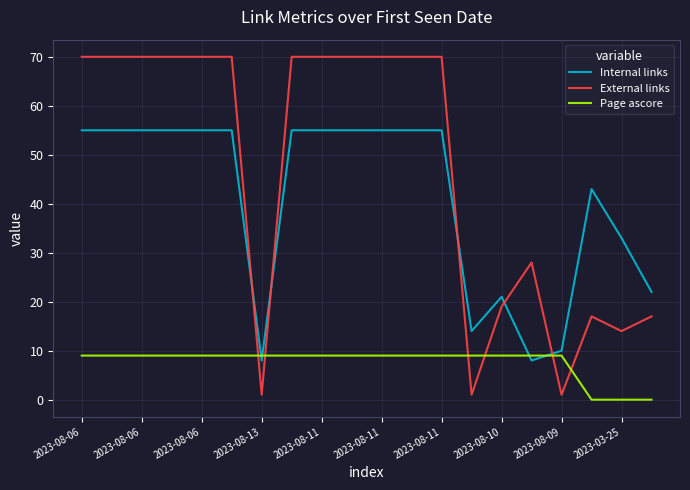

What is the difference between the maximum and minimum values in the Internal links series?

47